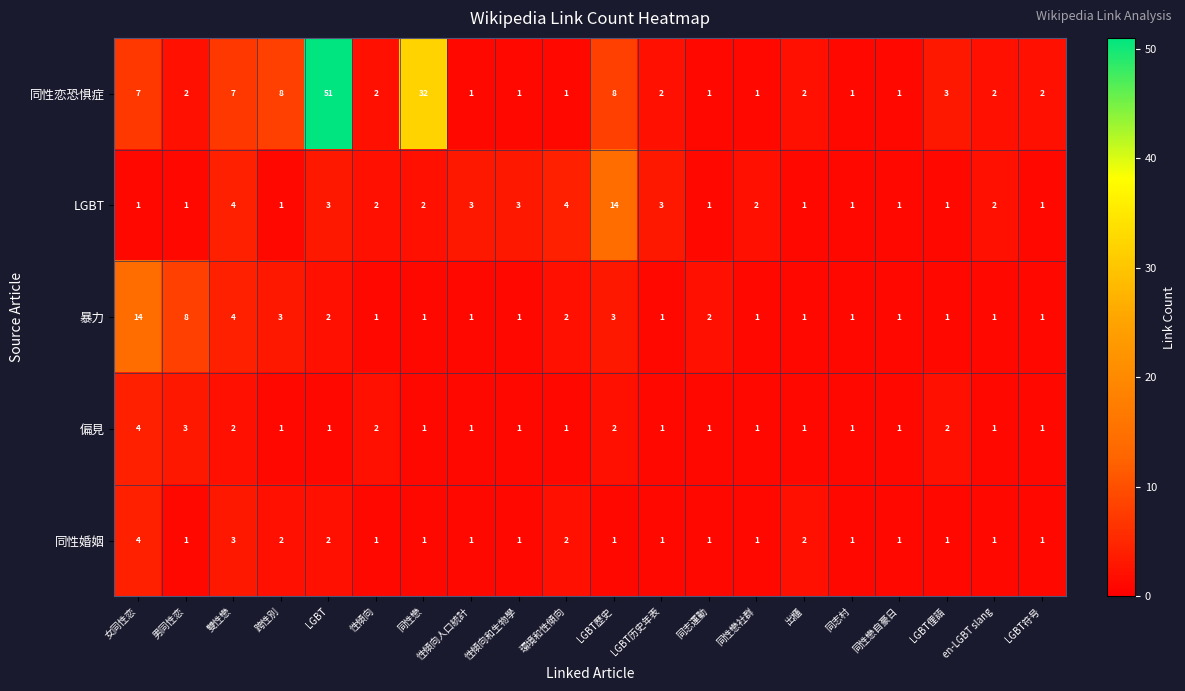

The 同性恋恐惧症 series shows 8 at LGBT歷史. True or false?

True